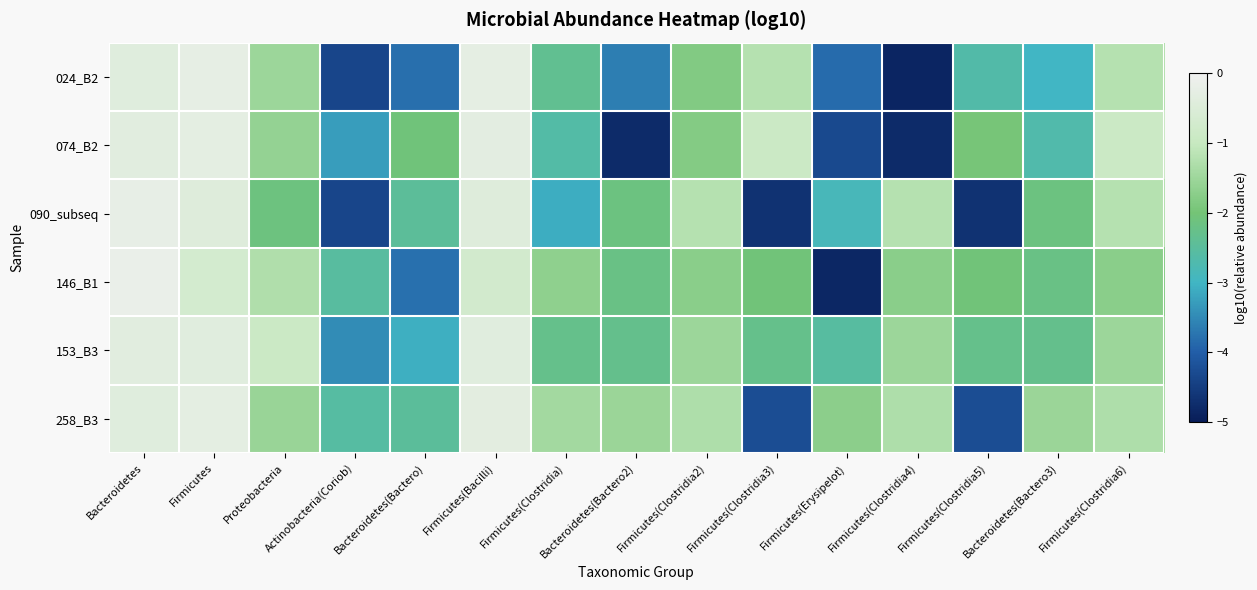

What is the smallest value displayed?

-4.8